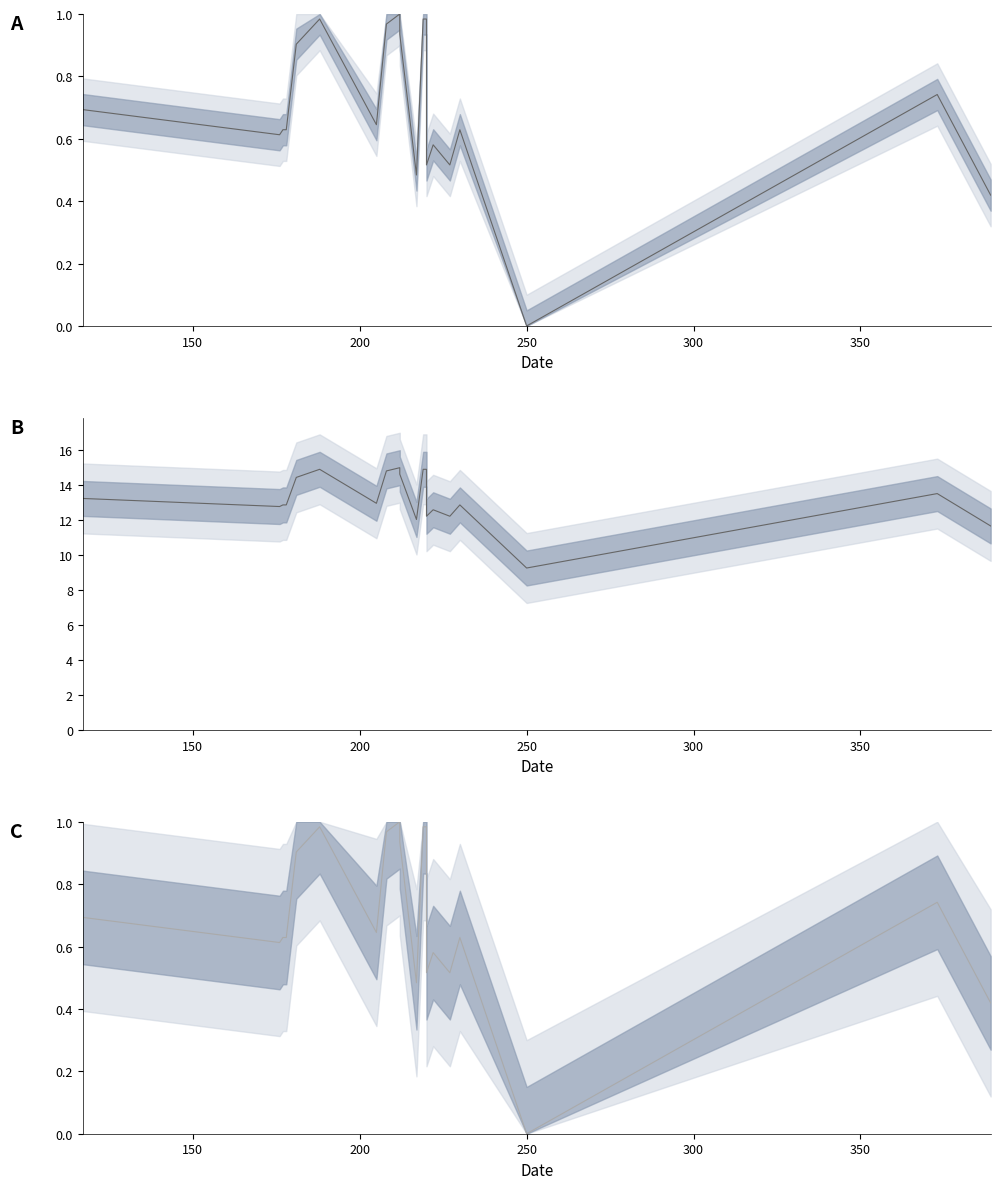

What is the difference between the maximum and second lowest values?

0.6